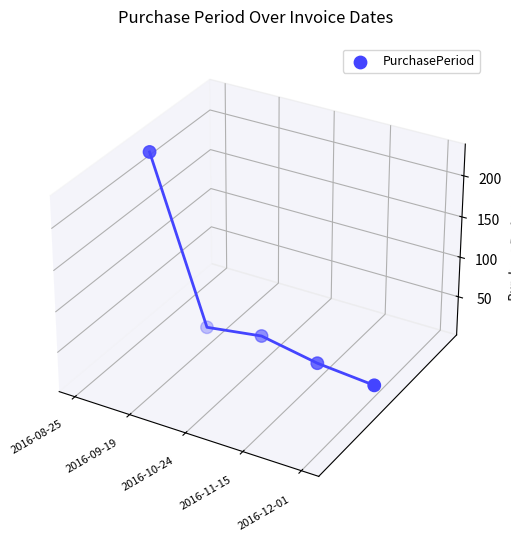

Which has a higher value, 2016-11-15 or 2016-12-01?

2016-11-15